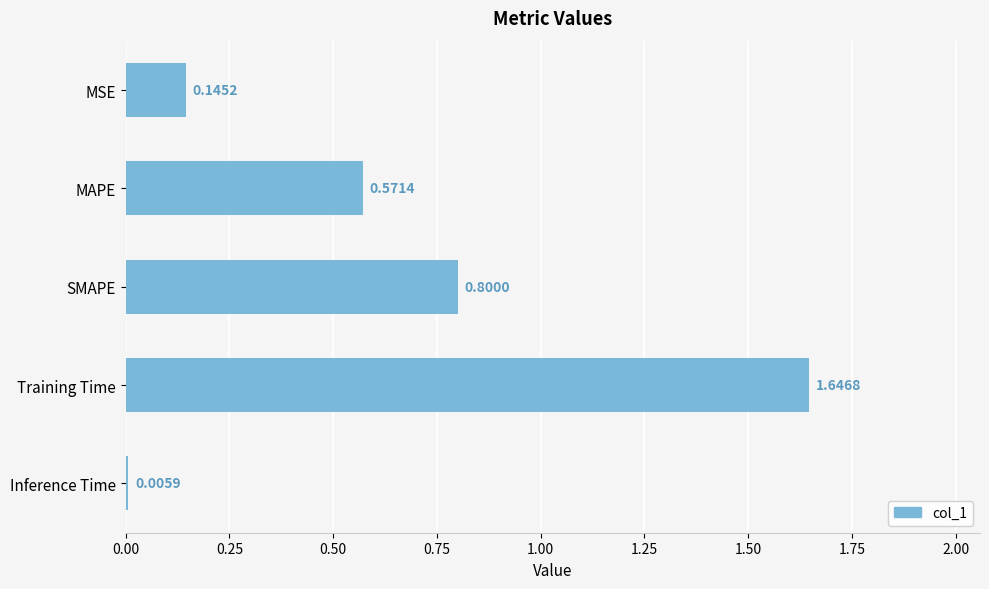

What is the sum of the values at Training Time and MSE?

1.8